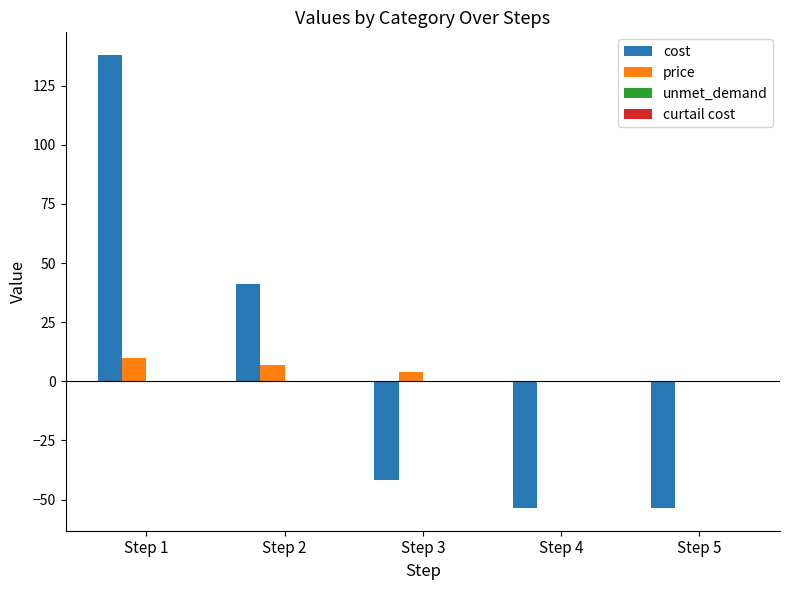

What is the sum of the price values at Step 5 and Step 1?

10.0